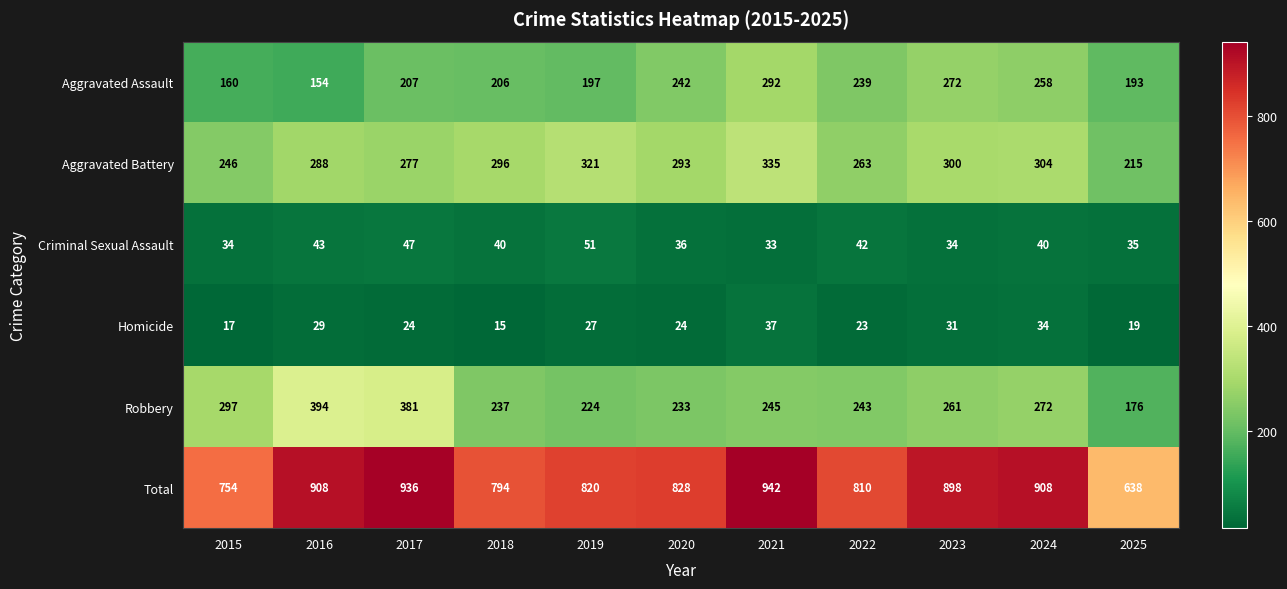

What is the difference between the highest and lowest values at 2018?

779